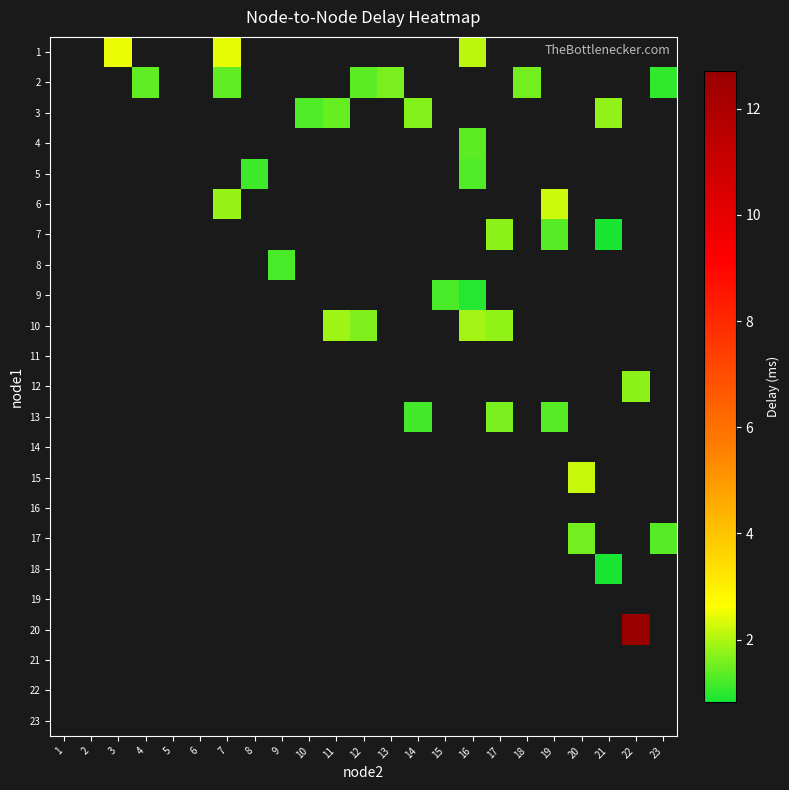

Is the value of 21 at 2 greater than the value of 9 at 1?

No